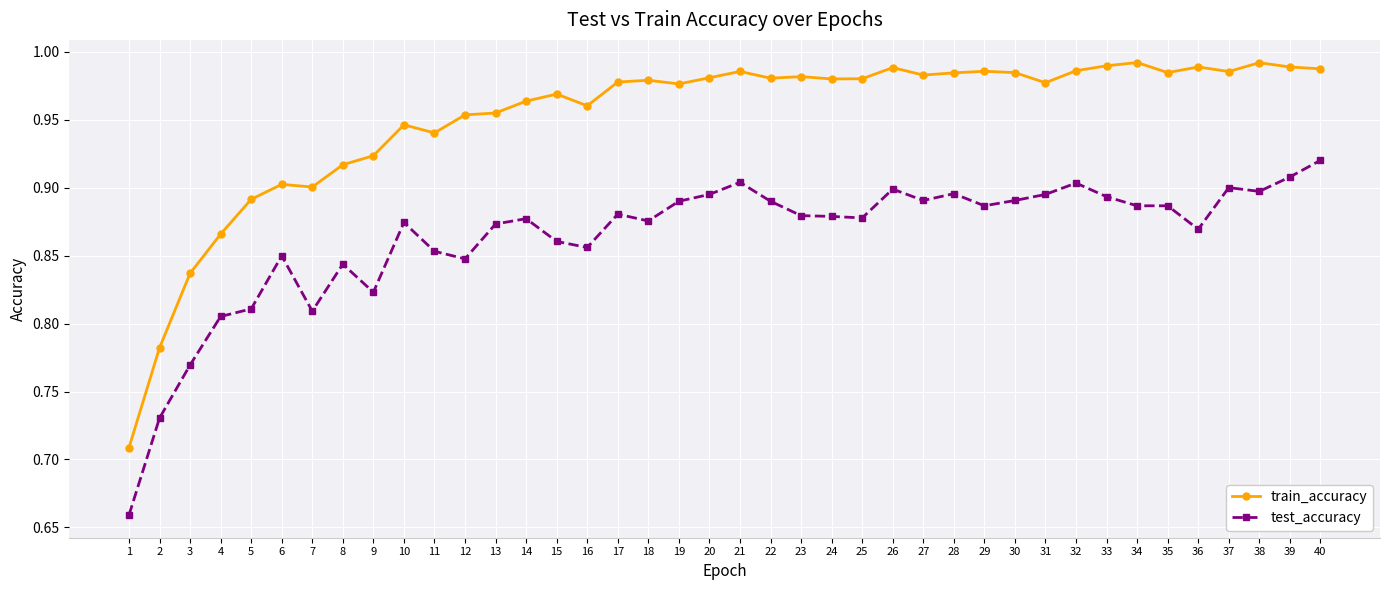

At which category is the sum across all series the highest?

40